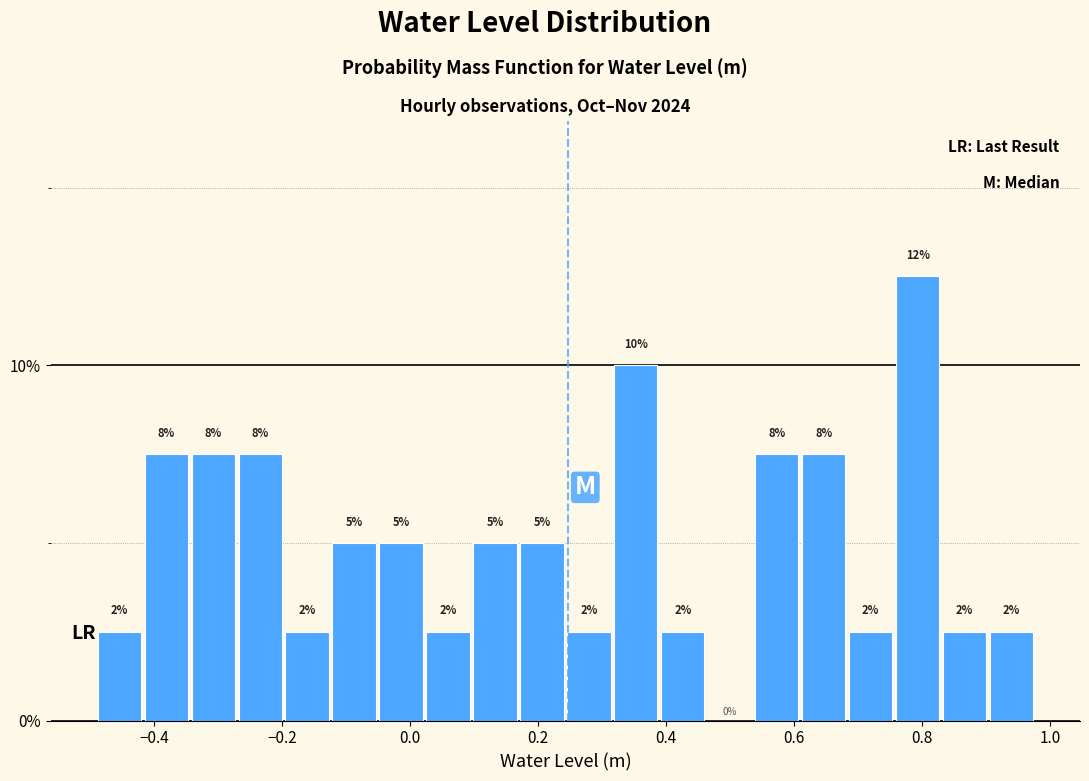

Around what value on the x-axis is the tallest bar? Give the approximate position of its centre, as read against the axis.

0.80